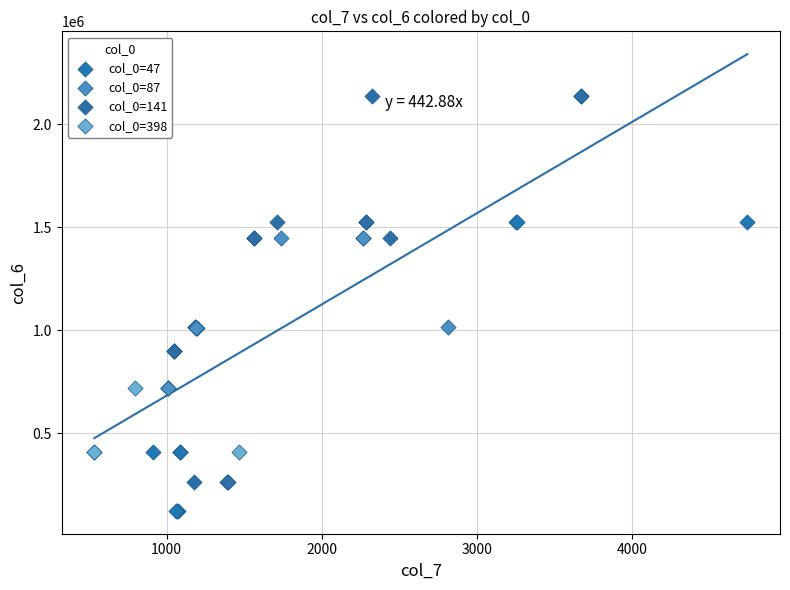

What are all the series names shown in the legend?

col_0=47, col_0=87, col_0=141, col_0=398